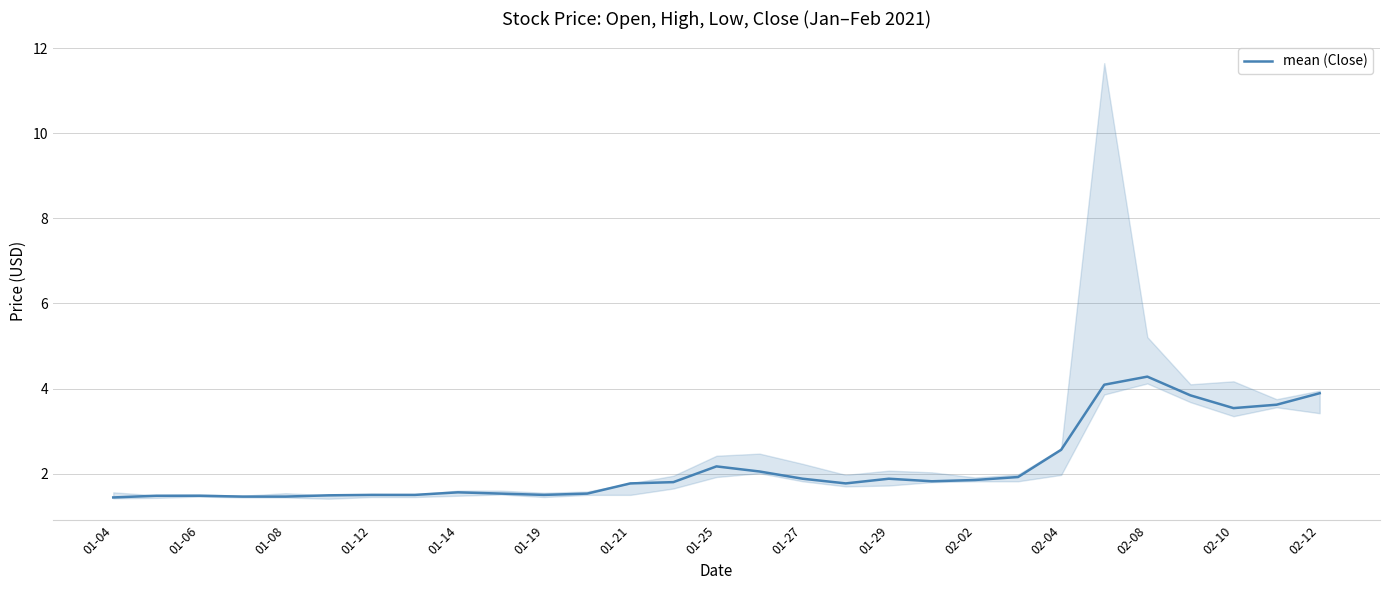

What is the value of the 2nd point from the left?

1.5